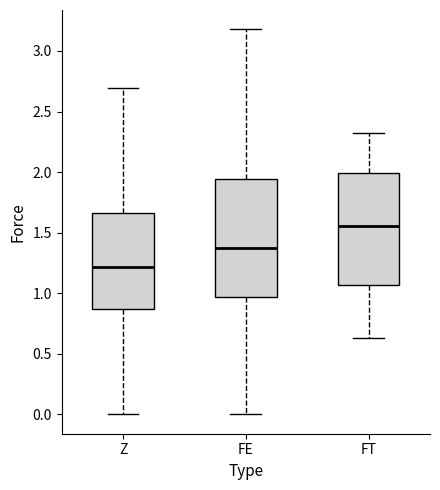

Which box's median line is the lowest?

Z